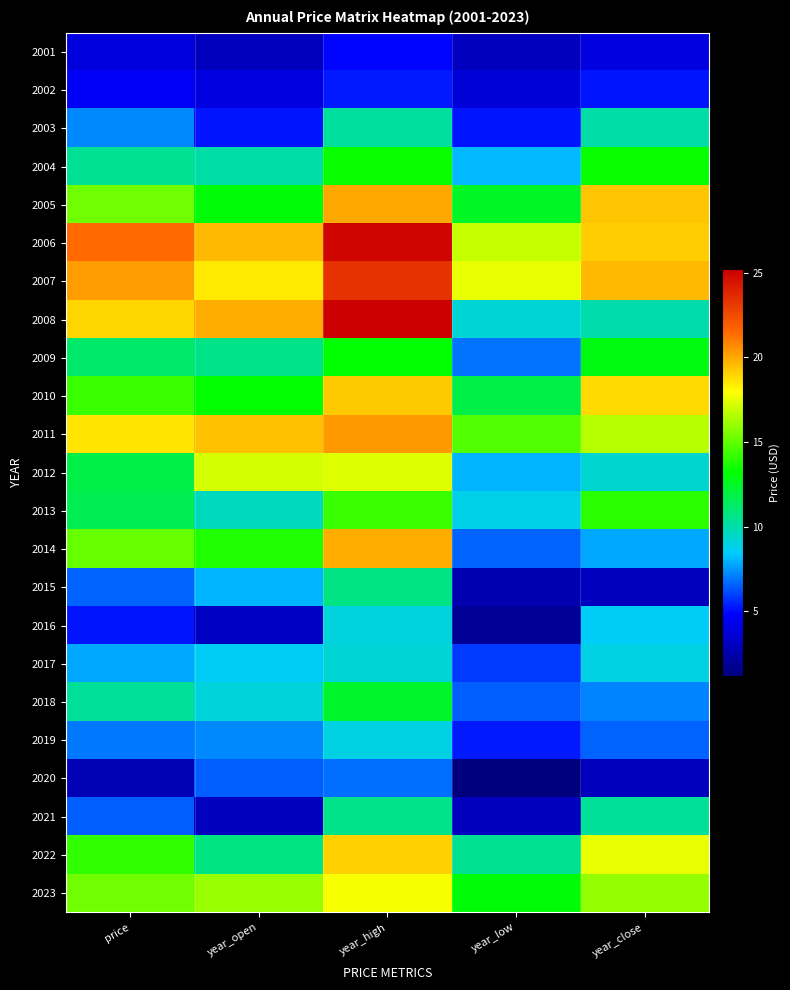

Reading right to left, transcribe all the data shown in this chart.

2001: year_close=4.0	year_low=3.0	year_high=4.9	year_open=3.0	price=3.9
2002: year_close=5.2	year_low=3.8	year_high=5.3	year_open=4.0	price=4.6
2003: year_close=10.1	year_low=5.2	year_high=10.2	year_open=5.2	price=7.3
2004: year_close=13.4	year_low=8.1	year_high=13.4	year_open=10.0	price=10.5
2005: year_close=19.3	year_low=12.5	year_high=20.0	year_open=13.1	price=15.3
2006: year_close=19.2	year_low=16.9	year_high=25.0	year_open=19.6	price=21.5
2007: year_close=19.6	year_low=17.6	year_high=23.4	year_open=18.5	price=20.2
2008: year_close=10.0	year_low=9.2	year_high=25.2	year_open=19.9	price=18.9
2009: year_close=12.9	year_low=6.9	year_high=13.3	year_open=10.7	price=11.2
2010: year_close=18.9	year_low=11.9	year_high=19.3	year_open=13.2	price=14.3
2011: year_close=16.6	year_low=14.8	year_high=20.3	year_open=19.4	price=18.5
2012: year_close=9.3	year_low=8.0	year_high=17.4	year_open=17.2	price=11.8
2013: year_close=14.0	year_low=8.9	year_high=14.3	year_open=9.7	price=11.7
2014: year_close=7.8	year_low=6.6	year_high=19.9	year_open=13.8	price=15.1
2015: year_close=3.0	year_low=2.7	year_high=10.7	year_open=8.0	price=6.6
2016: year_close=8.5	year_low=1.9	year_high=9.1	year_open=3.1	price=5.1
2017: year_close=8.9	year_low=5.9	year_high=9.2	year_open=8.6	price=7.8
2018: year_close=7.1	year_low=6.5	year_high=12.4	year_open=9.1	price=10.3
2019: year_close=6.6	year_low=5.3	year_high=8.9	year_open=7.3	price=6.9
2020: year_close=3.0	year_low=1.2	year_high=6.8	year_open=6.5	price=2.8
2021: year_close=10.4	year_low=3.0	year_high=10.7	year_open=3.1	price=6.5
2022: year_close=17.5	year_low=10.4	year_high=19.0	year_open=10.8	price=14.1
2023: year_close=16.0	year_low=13.0	year_high=17.9	year_open=16.1	price=15.3